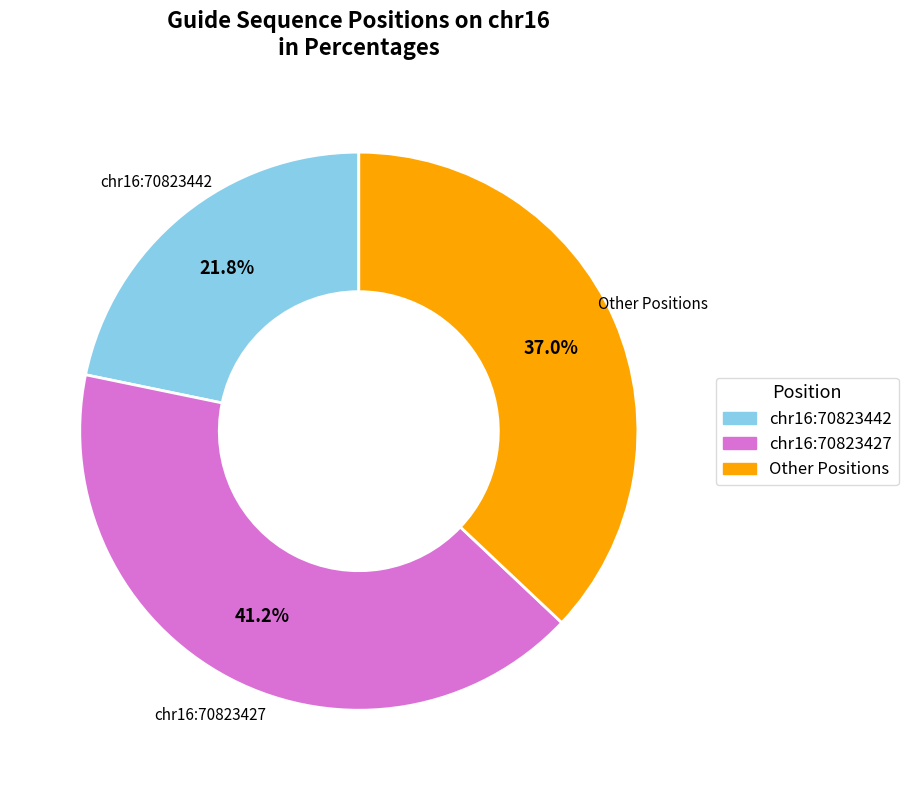

Is there any slice that represents more than half of the pie?

No